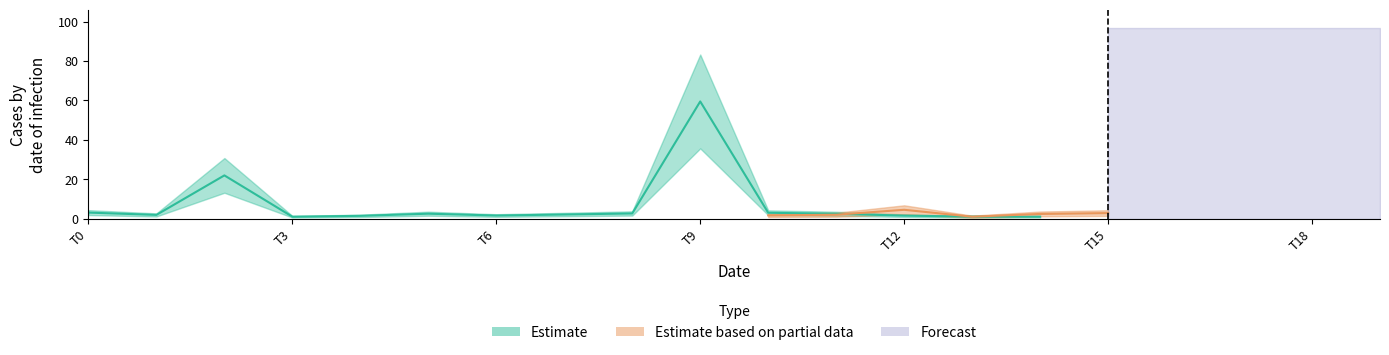

What is the maximum value shown in the chart?

61.5